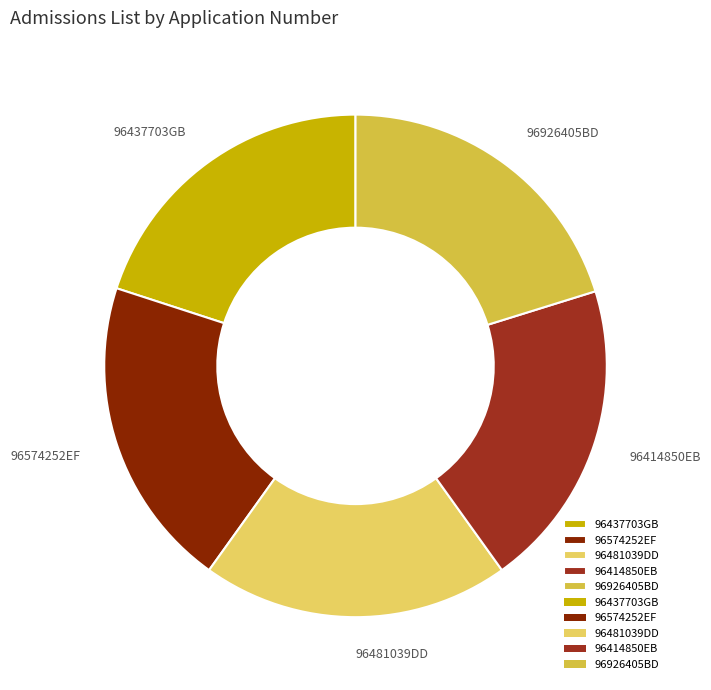

Approximately how many times larger is the value at 96437703GB compared to 96481039DD?

1.0